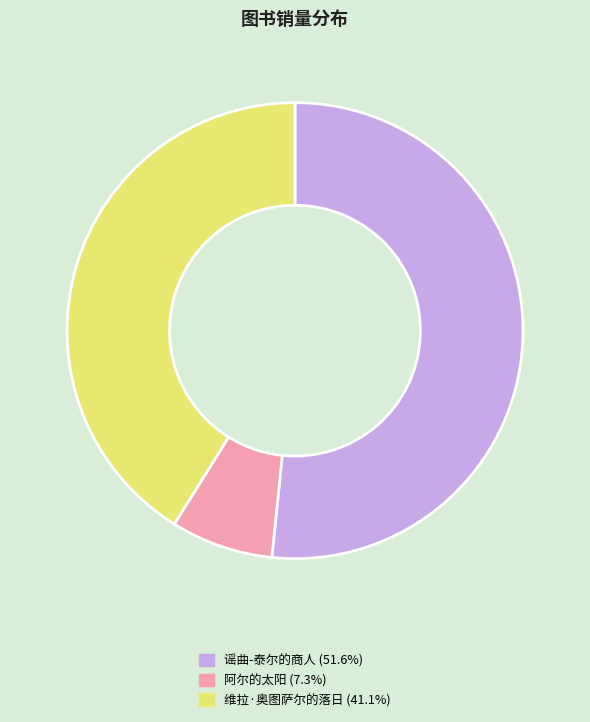

Which slice is the largest?

谣曲-泰尔的商人